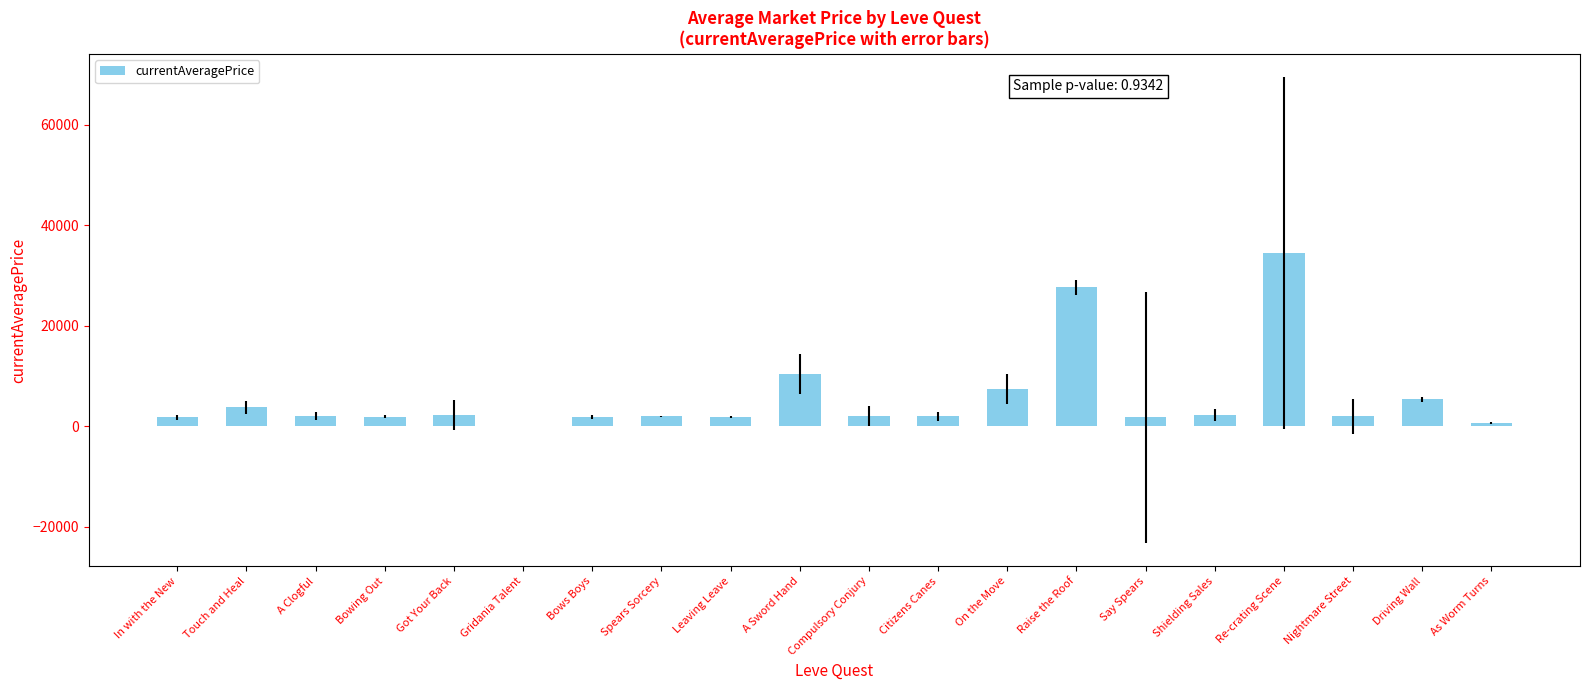

What is the sum of all values?

113796.8